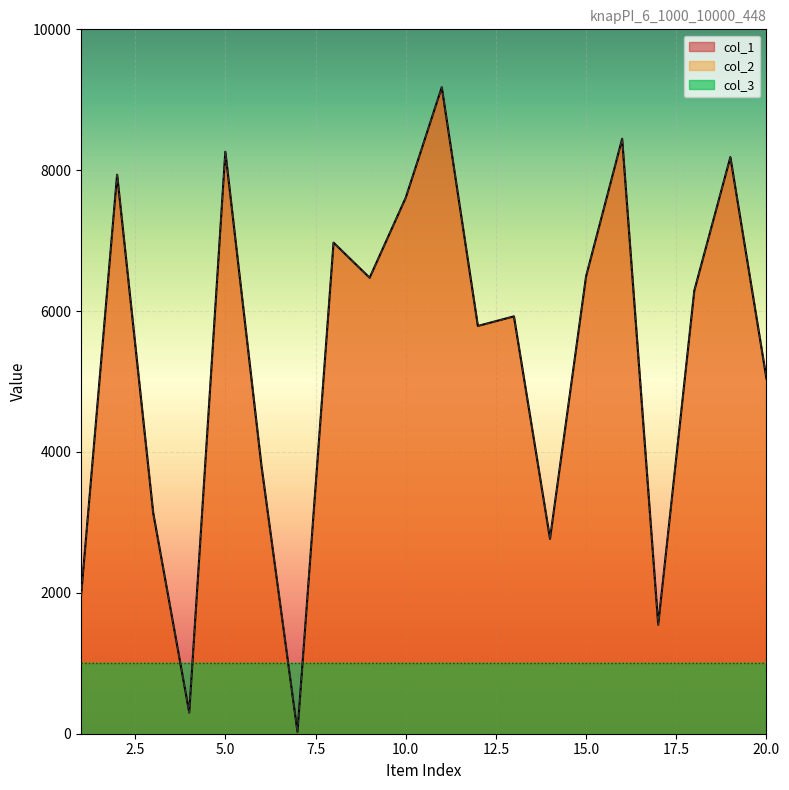

Reading left to right, list all the values displayed in this chart.

col_1: 1=1952	2=7936	3=3136	4=300	5=8262	6=3809	7=26	8=6972	9=6473	10=7608	11=9178	12=5789	13=5925	14=2767	15=6493	16=8446	17=1547	18=6290	19=8186	20=5042
col_2: 1=1952	2=7936	3=3136	4=300	5=8262	6=3809	7=26	8=6972	9=6473	10=7608	11=9178	12=5789	13=5925	14=2767	15=6493	16=8446	17=1547	18=6290	19=8186	20=5042